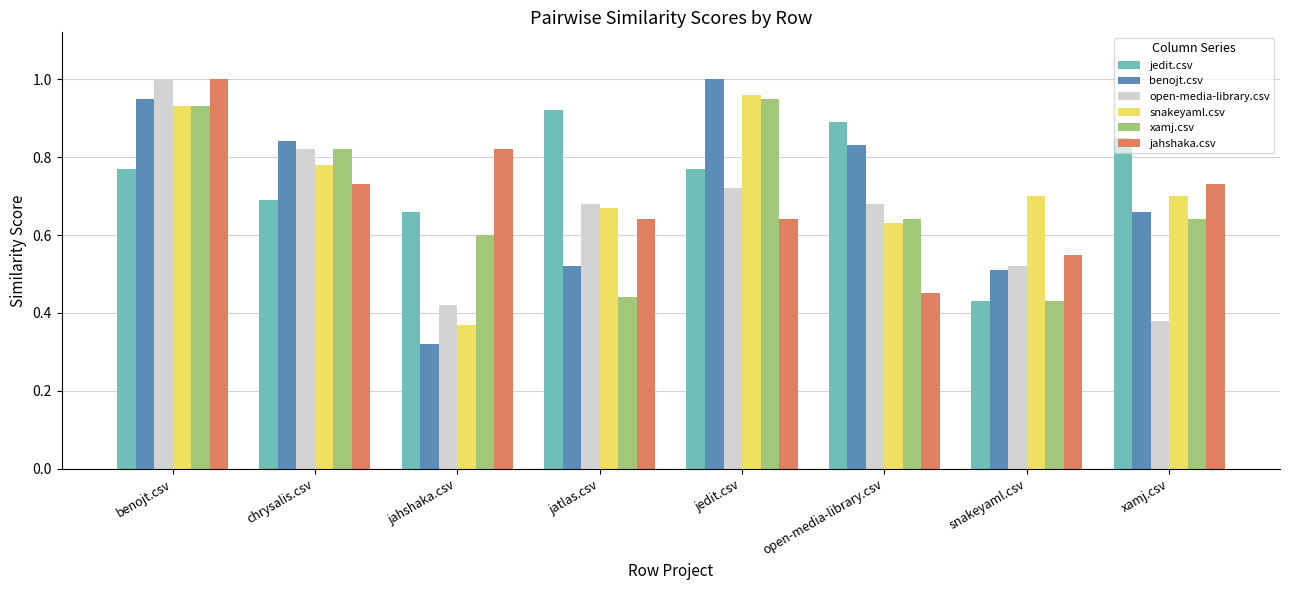

What is the difference between the jahshaka.csv values at jedit.csv and jahshaka.csv?

0.2